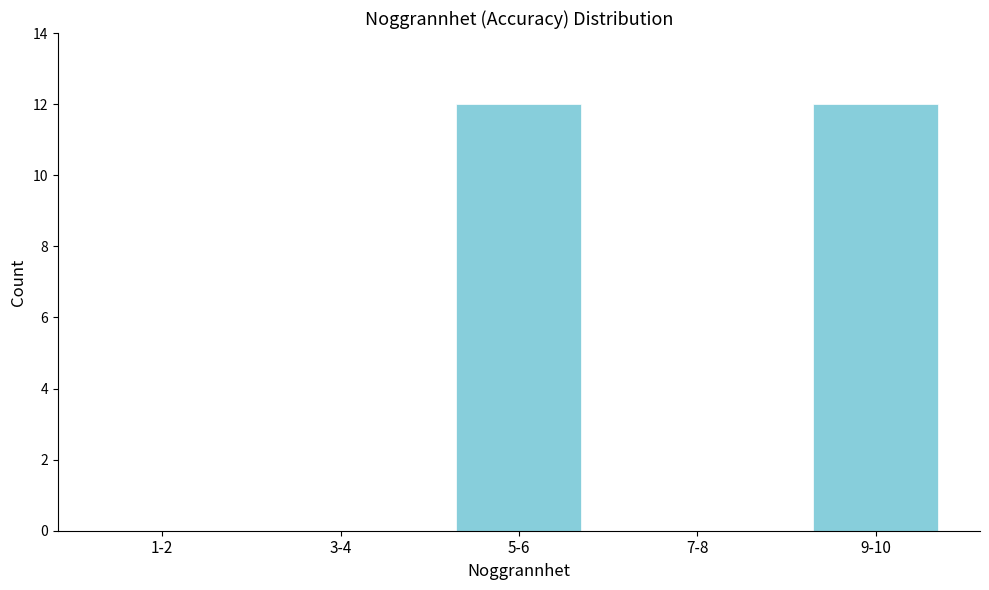

Reading left to right, transcribe all the data shown in this chart.

1-2=0	3-4=0	5-6=12	7-8=0	9-10=12